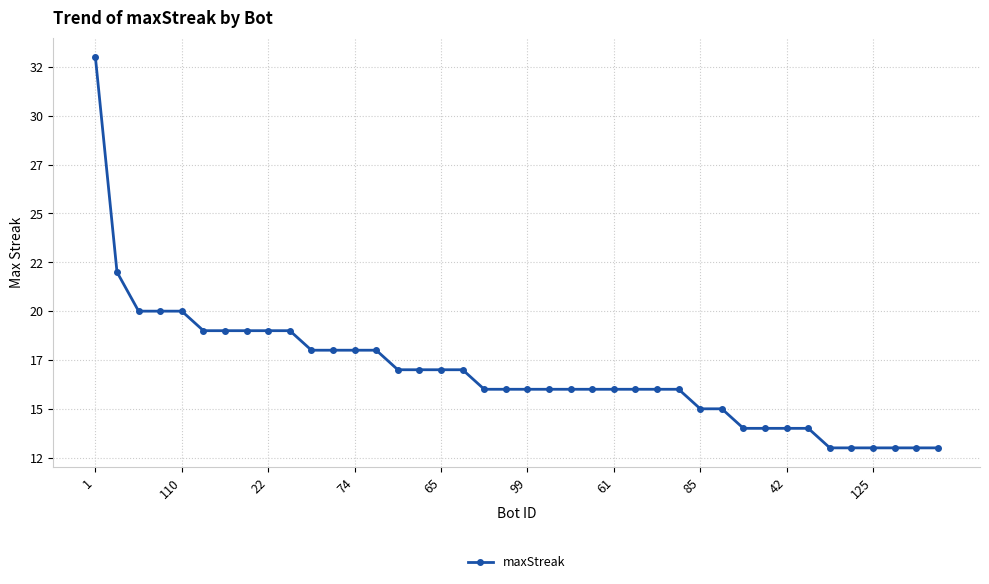

What is the difference between the maximum and minimum values?

20